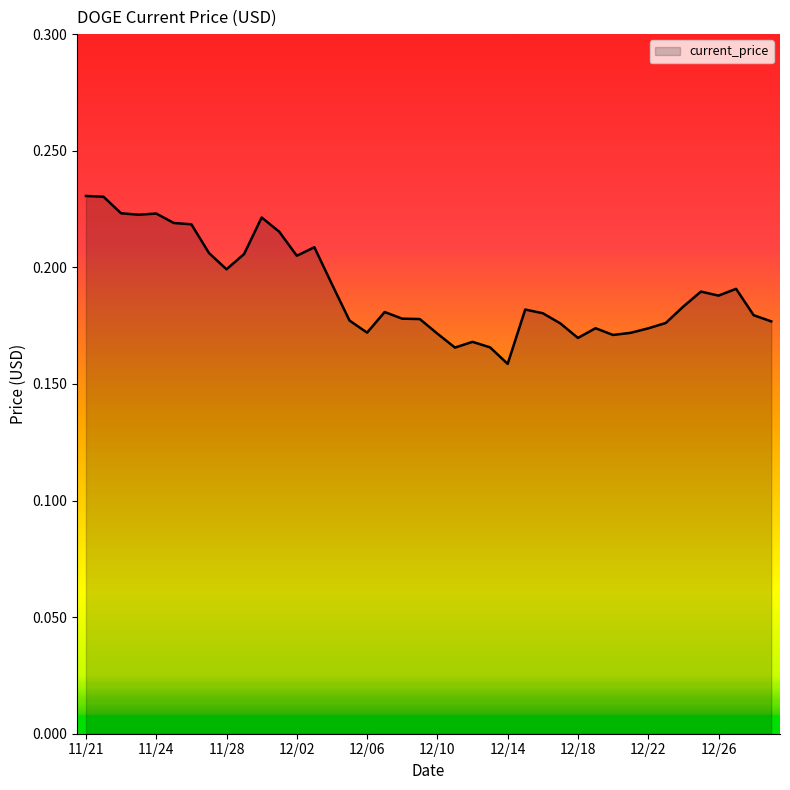

How many categories are shown in the chart?

40